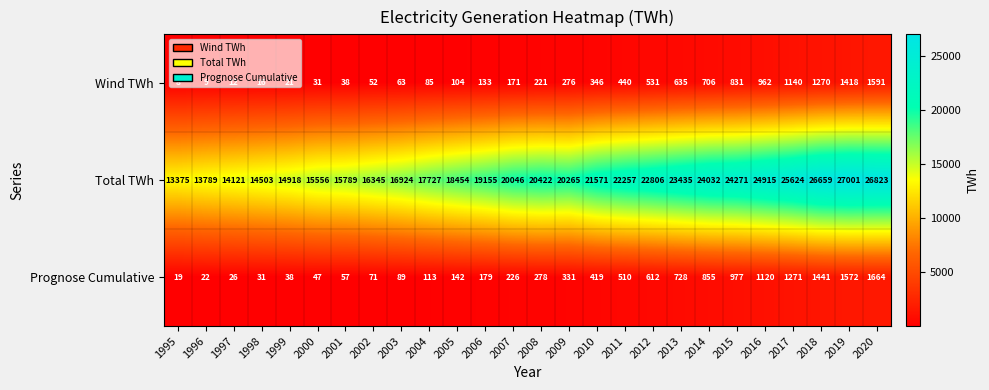

What is the difference between the maximum and minimum values in the Prognose Cumulative series?

1645